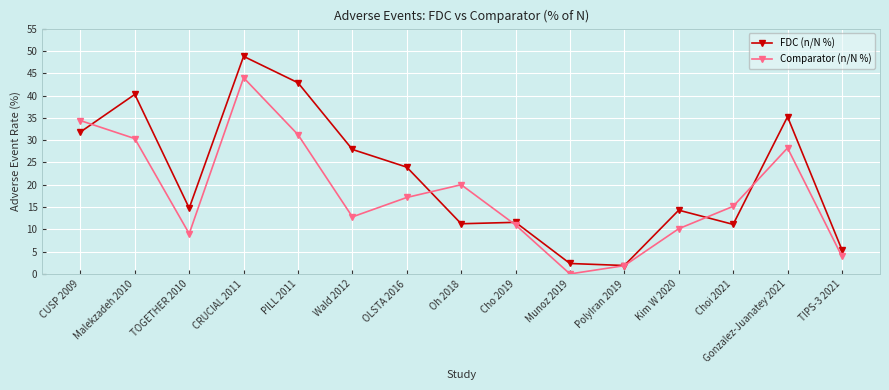

In Comparator (n/N %), how many points are lower than both neighbors (excluding endpoints)?

3